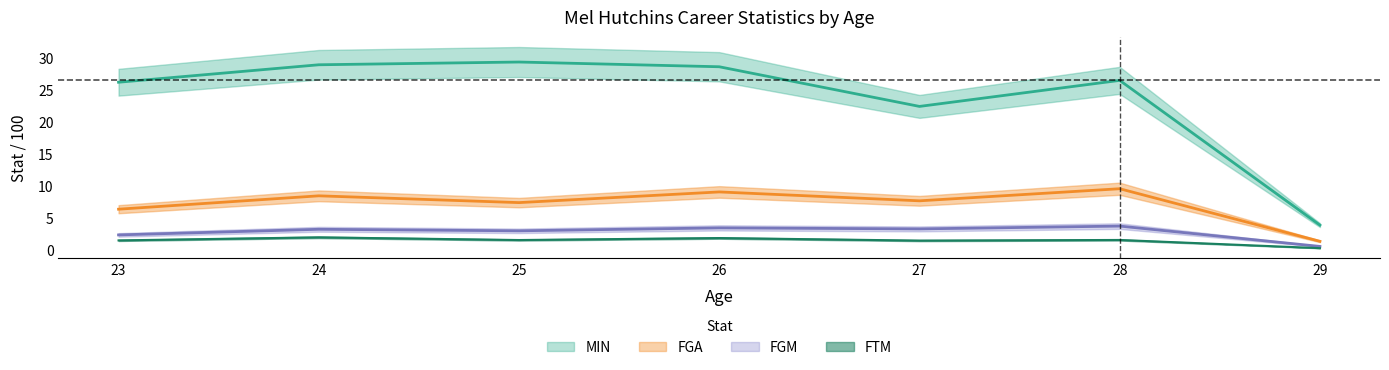

At which category does the chart reach its minimum across all series?

29